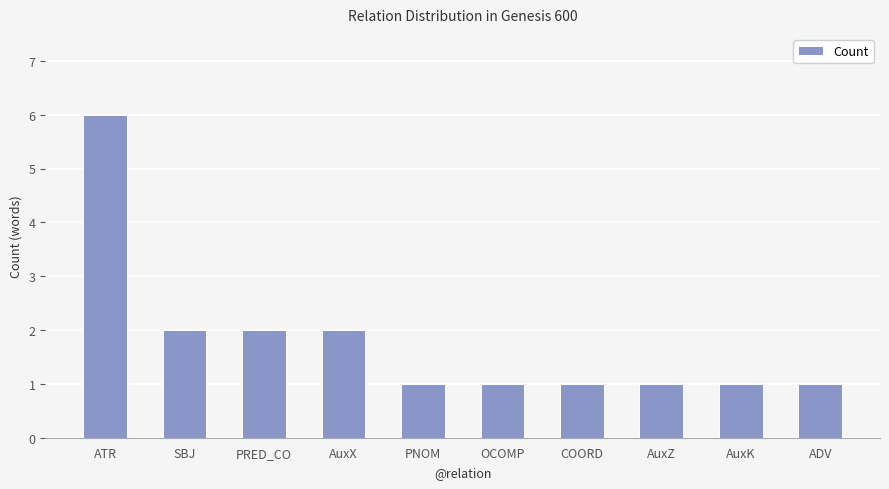

Which category has the highest value across all series?

ATR